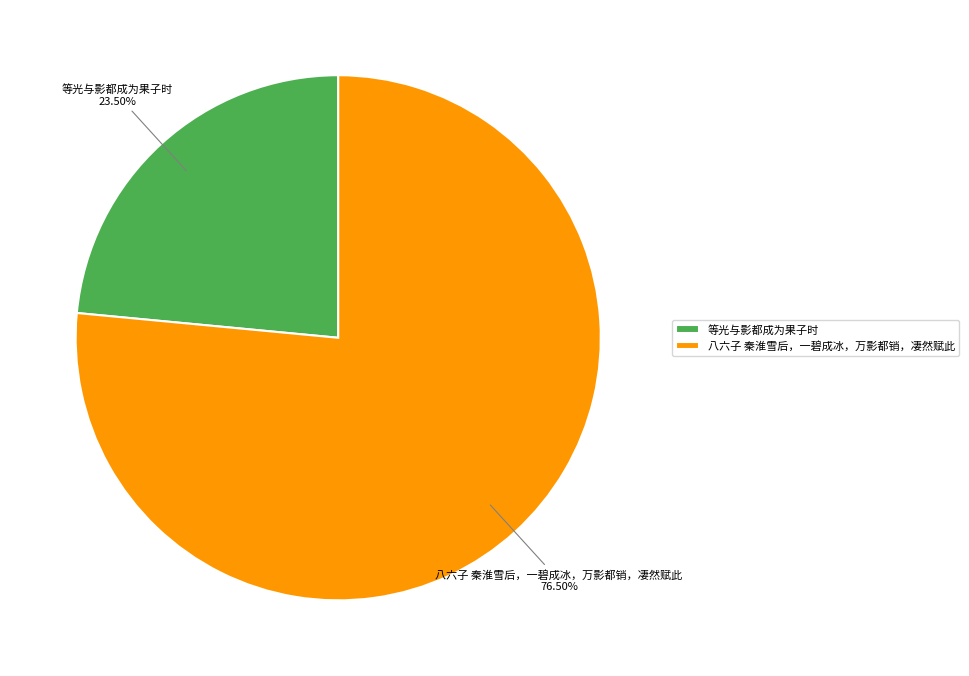

How many slices are in this pie chart?

2